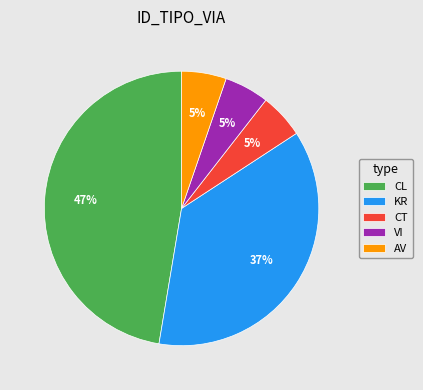

What percentage is the AV slice, to the nearest percent?

5%